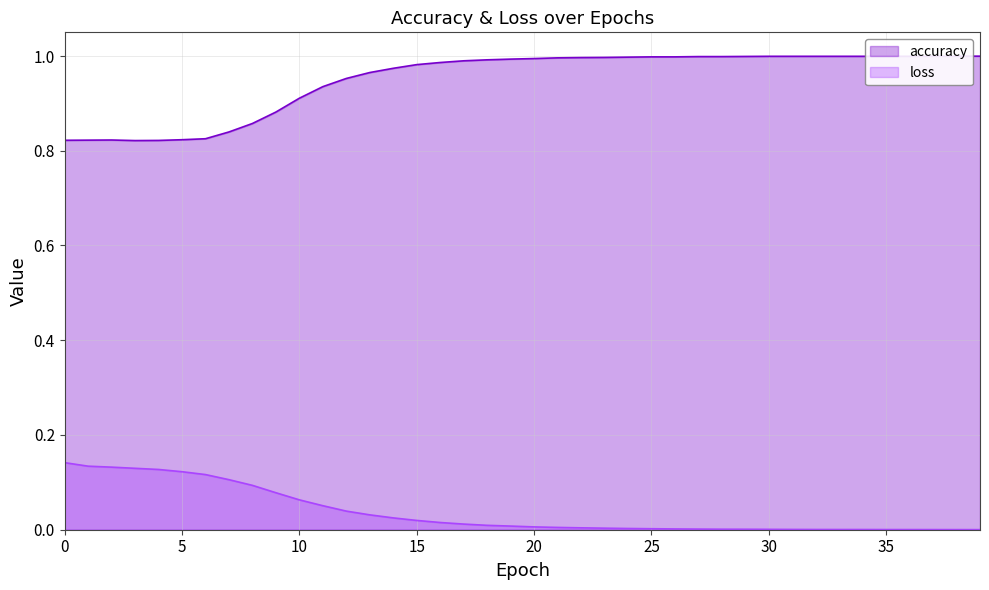

What is the value of the loss point at the 10th from the left?

0.1